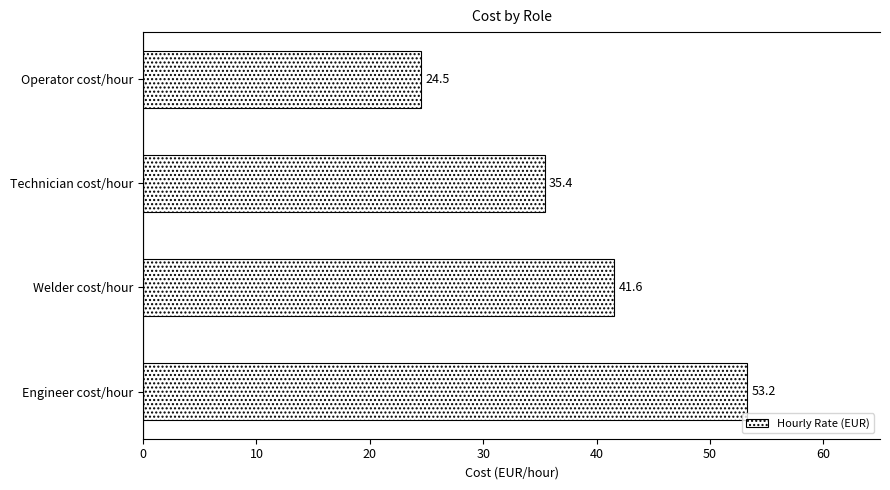

Is it true that the value at Technician cost/hour is 35.4?

True